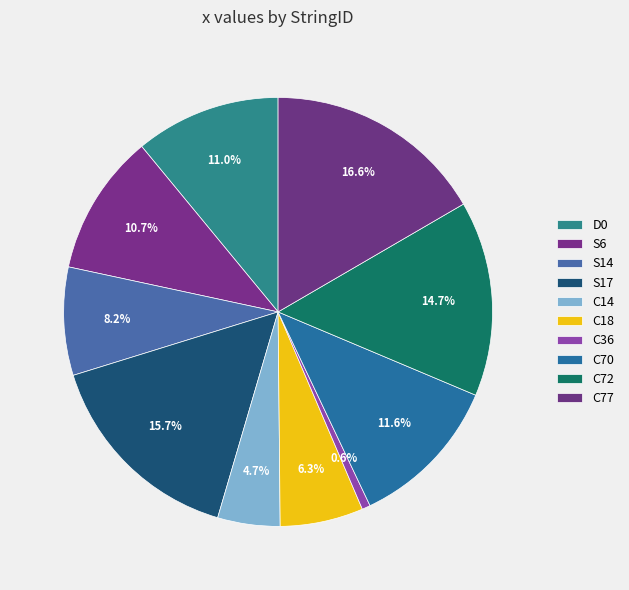

Is it true that D0 is 11% of the pie?

True